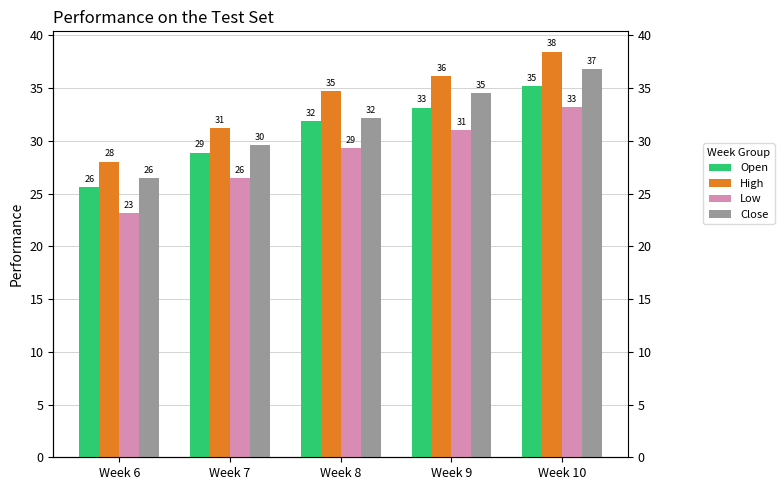

Between Week 6 and Week 8, which series saw the biggest shift?

High